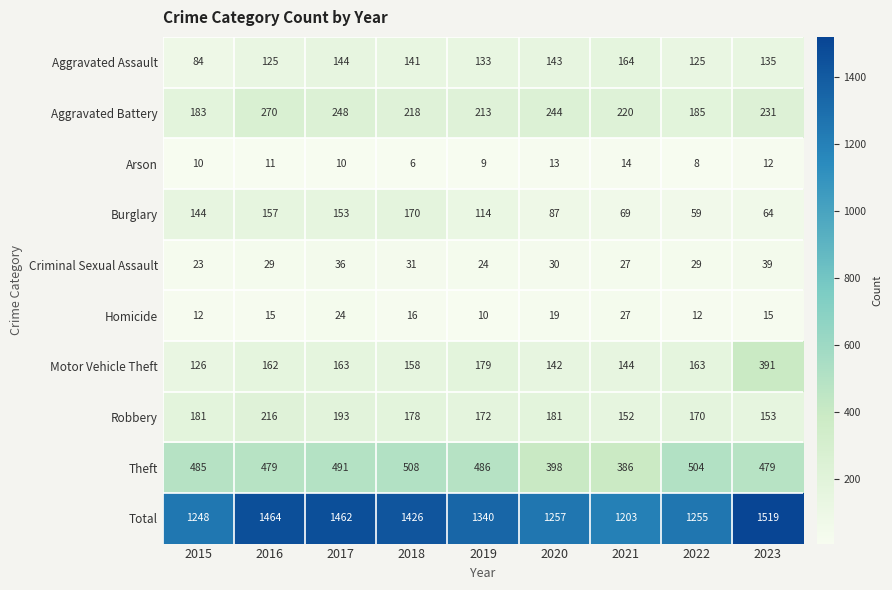

What is the smallest value displayed?

6